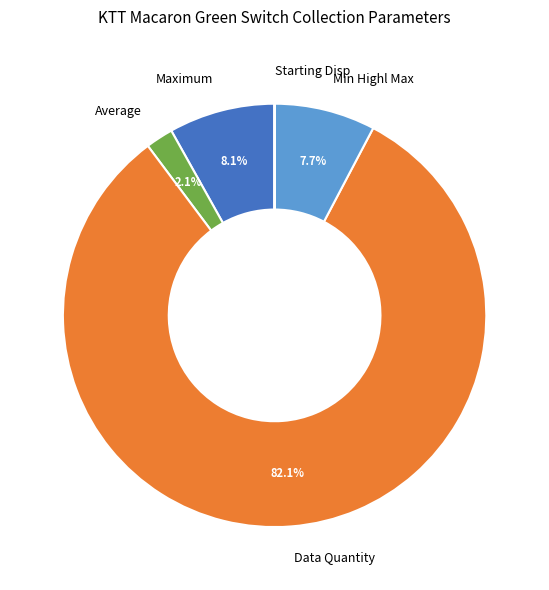

Is Data Quantity the majority of the pie?

Yes